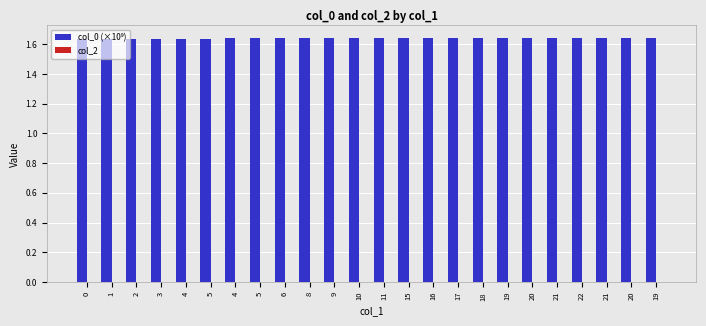

Reading left to right, transcribe all the data shown in this chart.

col_0 (×10⁹): 0=1.6	1=1.6	2=1.6	3=1.6	4=1.6	5=1.6	4=1.6	5=1.6	6=1.6	8=1.6	9=1.6	10=1.6	11=1.6	15=1.6	16=1.6	17=1.6	18=1.6	19=1.6	20=1.6	21=1.6	22=1.6	21=1.6	20=1.6	19=1.6
col_2: 0=0.0	1=0.0	2=0.0	3=0.0	4=0.0	5=0.0	4=0.0	5=0.0	6=0.0	8=0.0	9=0.0	10=0.0	11=0.0	15=0.0	16=0.0	17=0.0	18=0.0	19=0.0	20=0.0	21=0.0	22=0.0	21=0.0	20=0.0	19=0.0